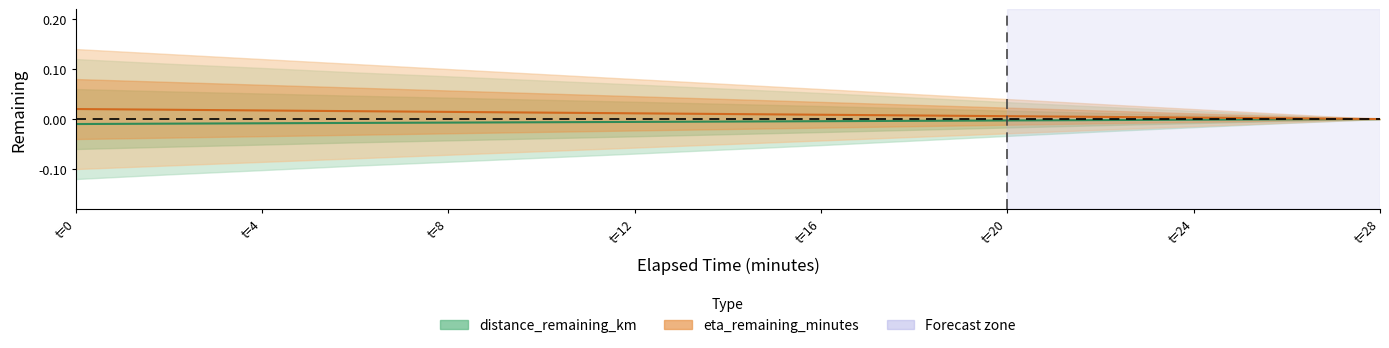

The eta_remaining_minutes series shows 0.0 at t=16. True or false?

True